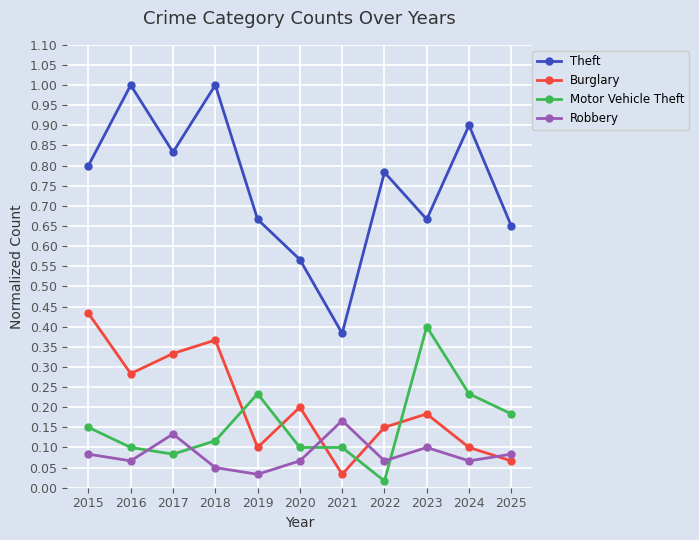

True or false: Theft has more than 0 points higher than both neighbors.

True